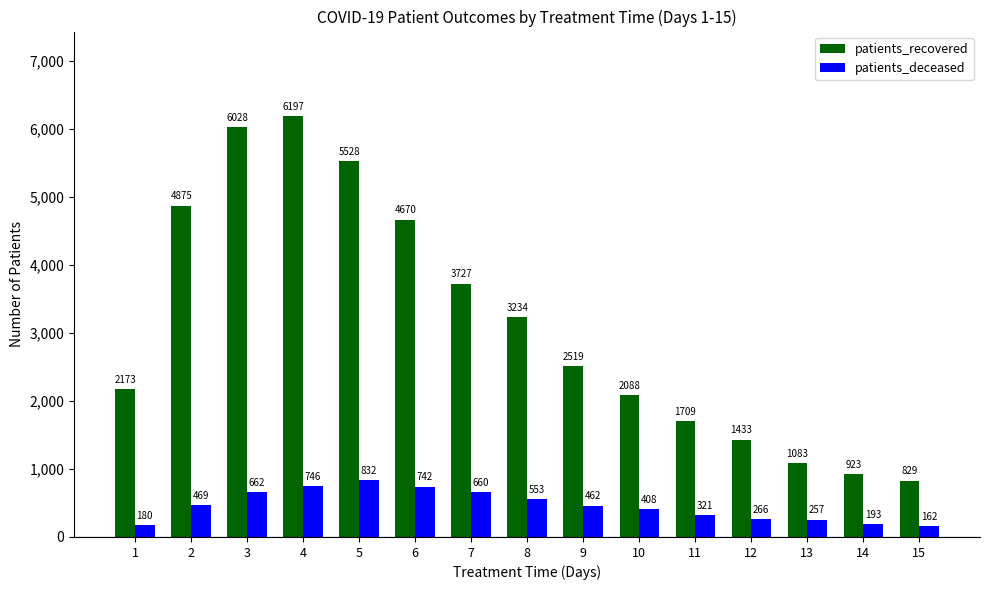

Reading right to left, extract all data points from this chart.

patients_recovered: 15=829	14=923	13=1083	12=1433	11=1709	10=2088	9=2519	8=3234	7=3727	6=4670	5=5528	4=6197	3=6028	2=4875	1=2173
patients_deceased: 15=162	14=193	13=257	12=266	11=321	10=408	9=462	8=553	7=660	6=742	5=832	4=746	3=662	2=469	1=180